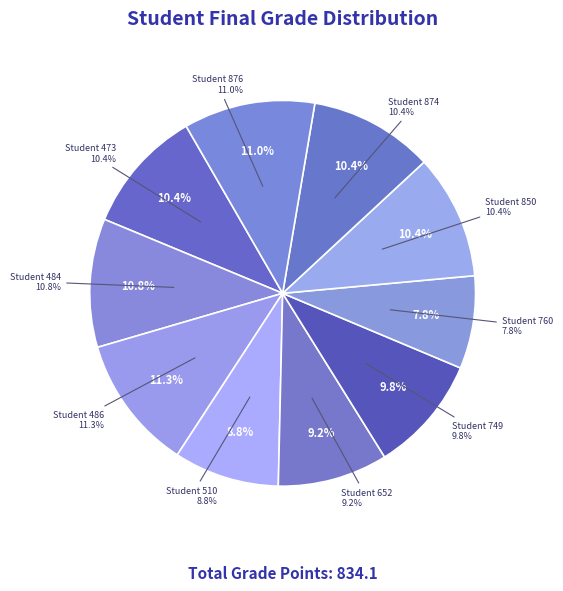

Between 874 and 484, which is larger?

484